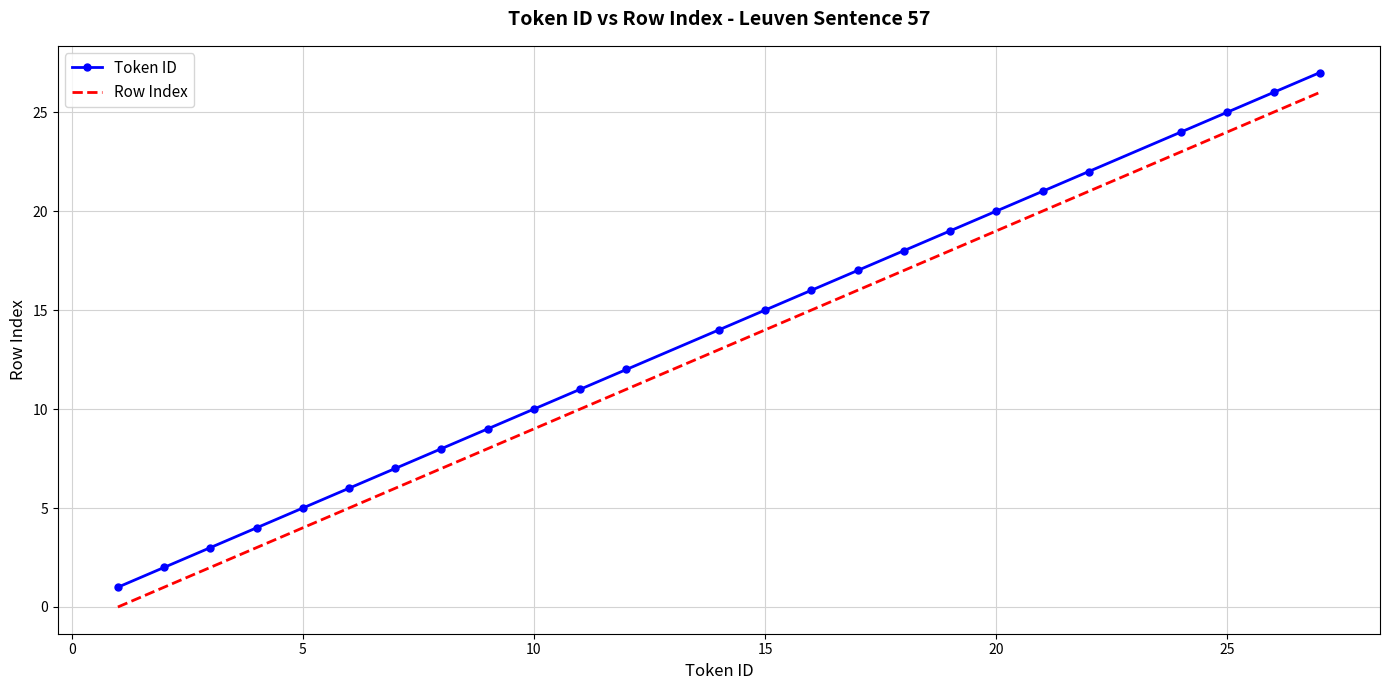

True or false: Token ID and Row Index intersect in this chart.

False